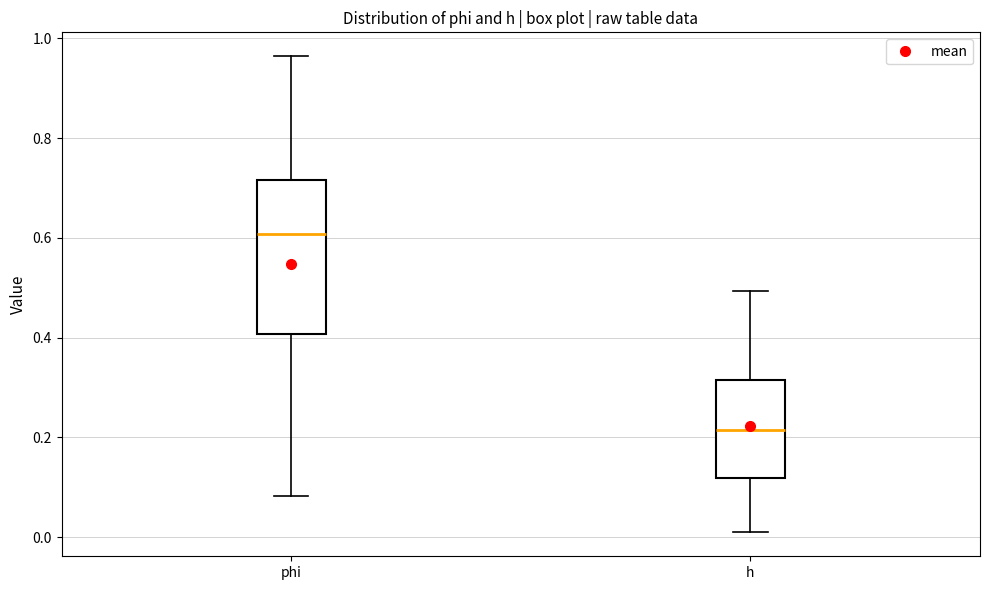

Reading left to right, transcribe this box plot: for each box, give where its median line is, the range the box spans, and where its two whiskers end, as read against the y-axis. The values are not printed on the chart, so give them approximately, as read against the axis.

phi: median 0.60, box 0.40 to 0.72, whiskers 0.08 to 0.96
h: median 0.22, box 0.12 to 0.32, whiskers 0.00 to 0.50